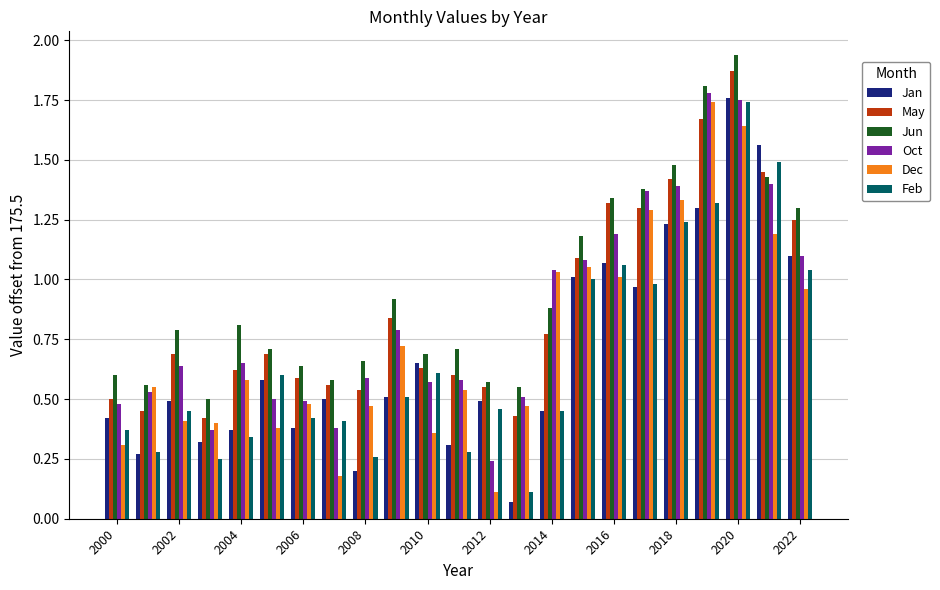

How many bars are there in each group?

6